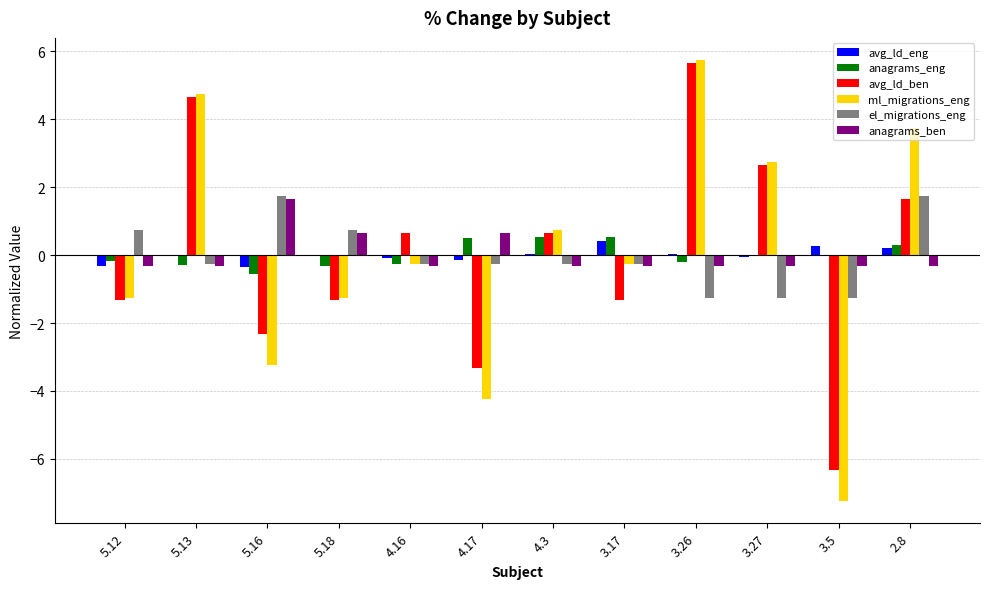

Read the avg_ld_eng value at 3.27.

-0.1